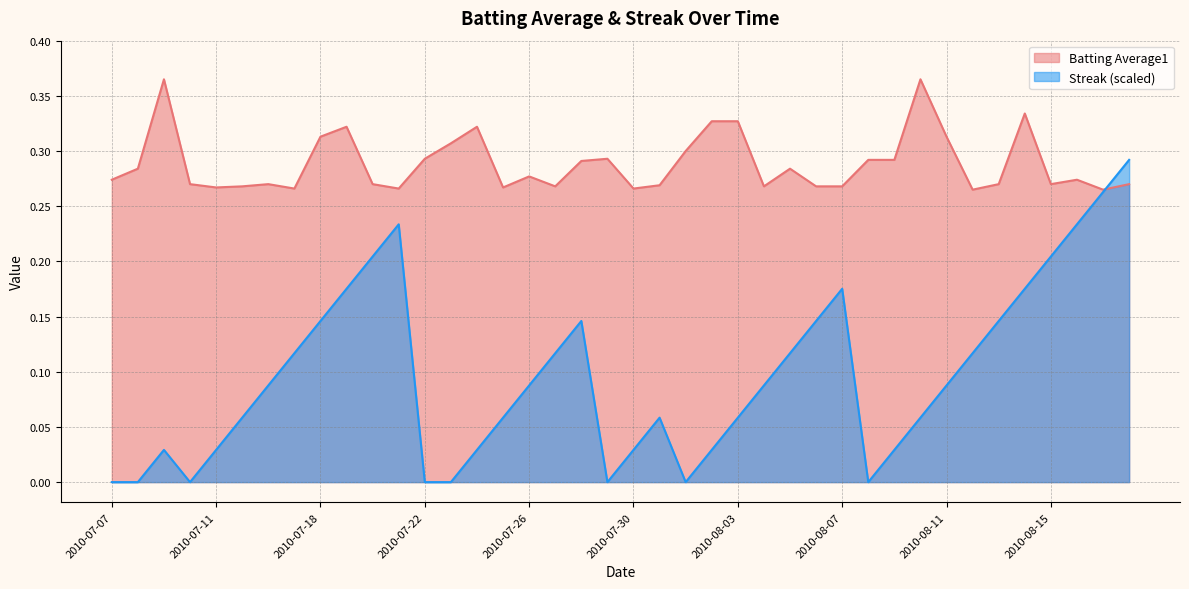

True or false: Streak has a value of 0.0 at 2010-08-01.

True